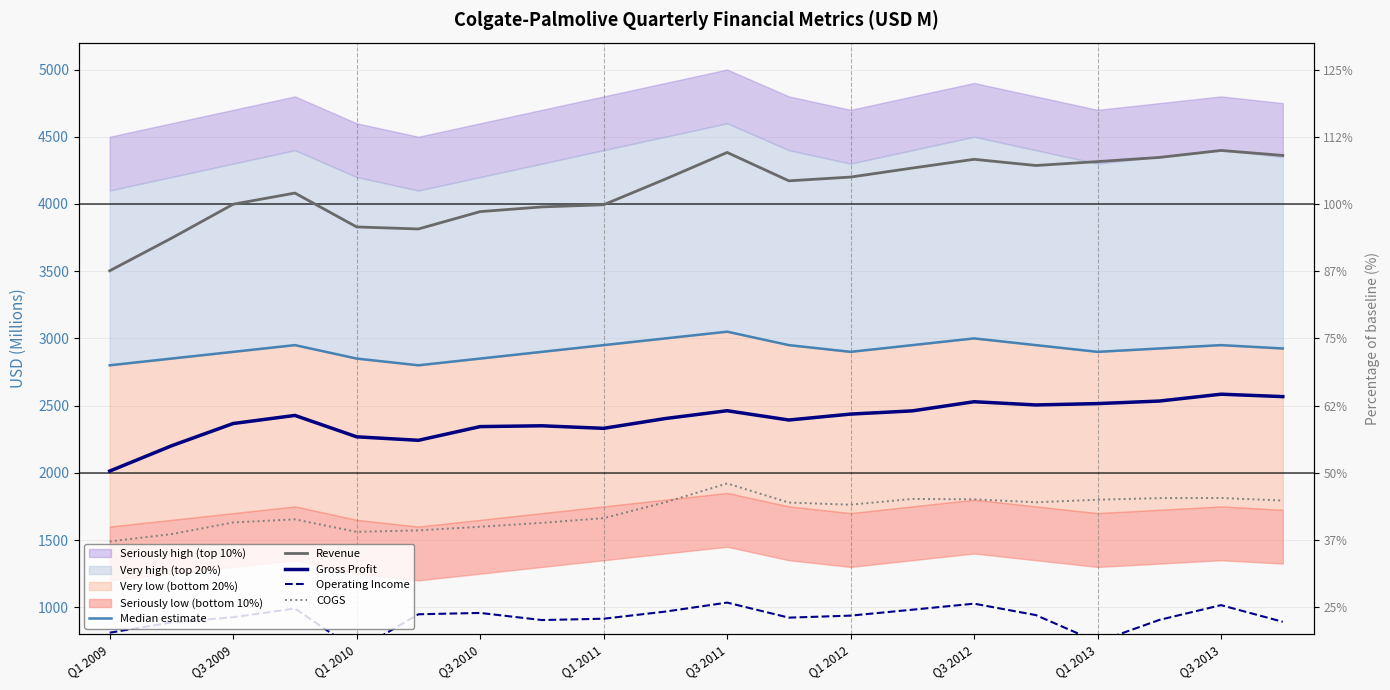

Which series has the largest total across all categories?

Revenue